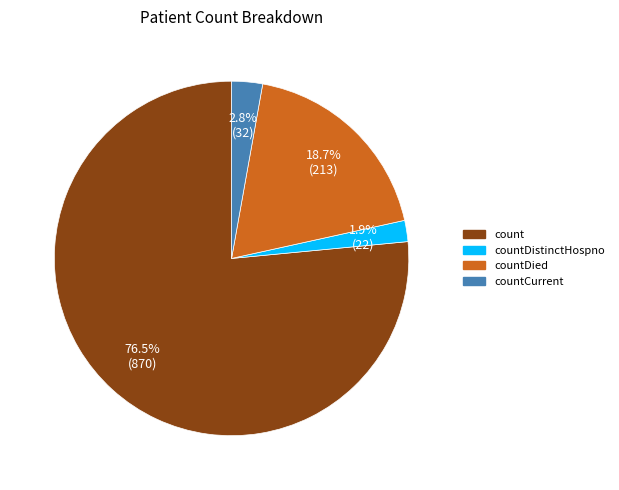

Is there a majority slice in this chart?

Yes